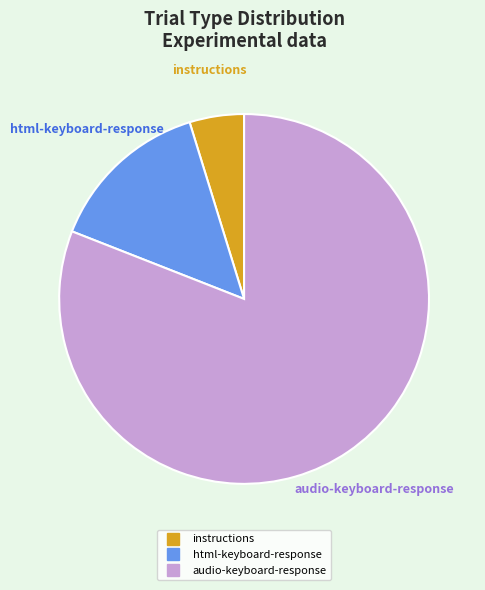

The audio-keyboard-response slice represents 68% of the pie. True or false?

False